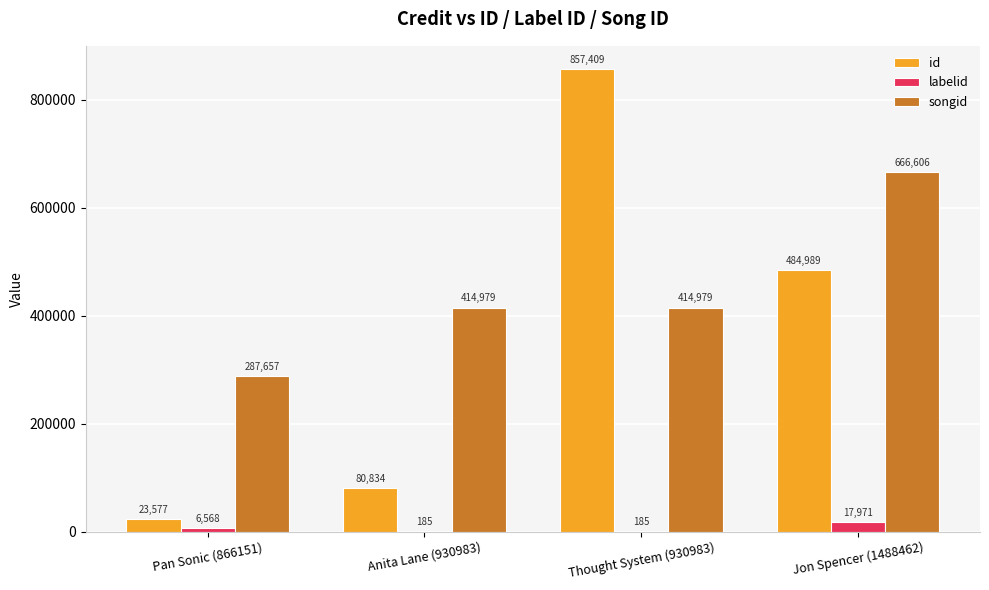

The value of id at Anita Lane (930983) is 80834. True or false?

True